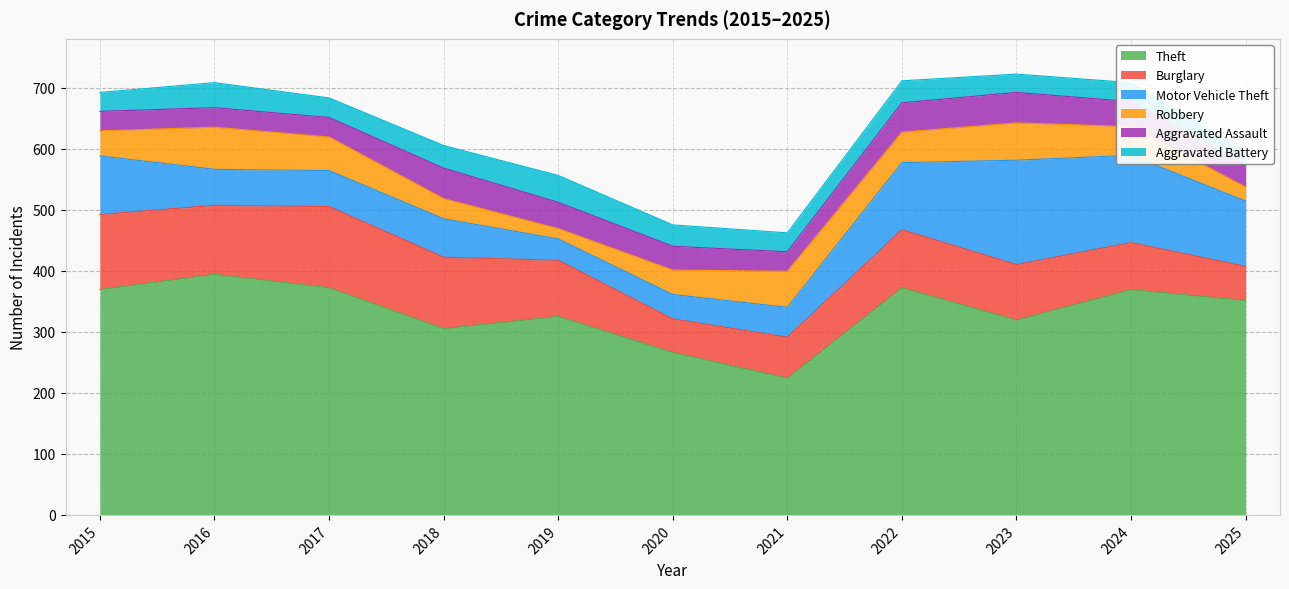

At which label does Motor Vehicle Theft reach its peak?

2023